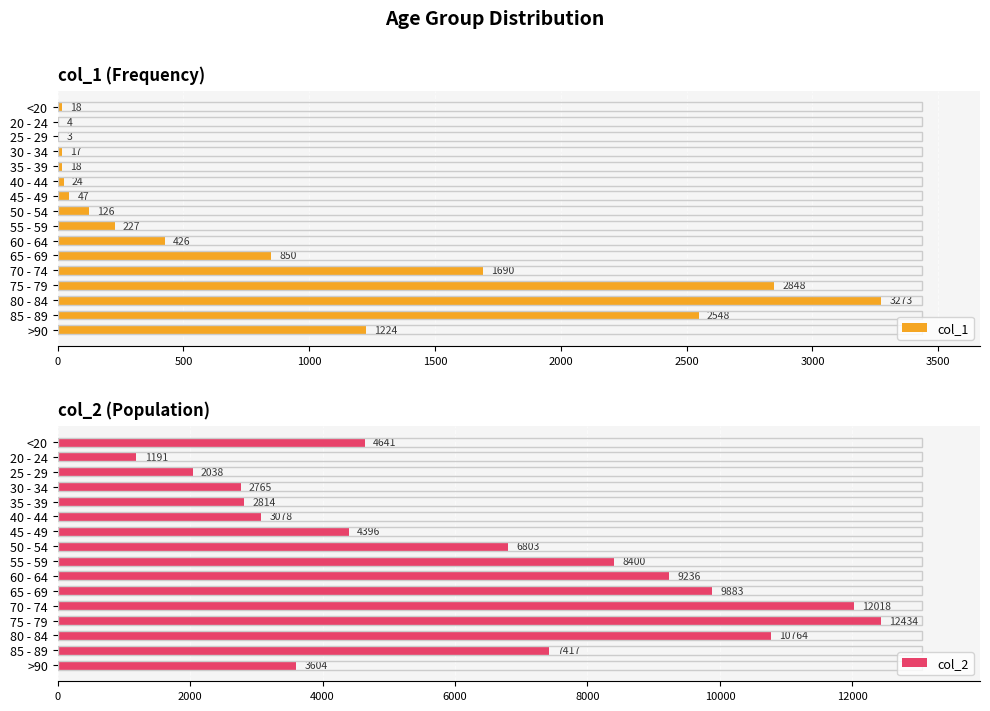

Read the col_2 value at 85 - 89, to the nearest 50.

7400